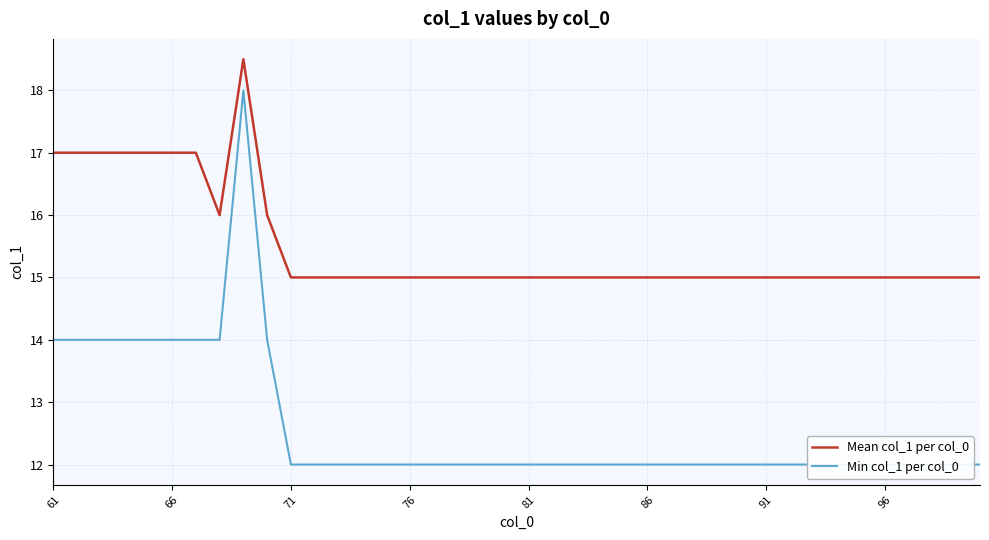

How many lines are shown in the chart?

2